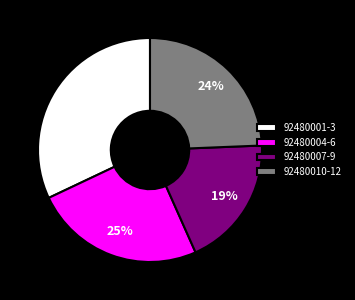

Approximately how many times larger is the value at 92480007-9 compared to 92480010-12?

0.8